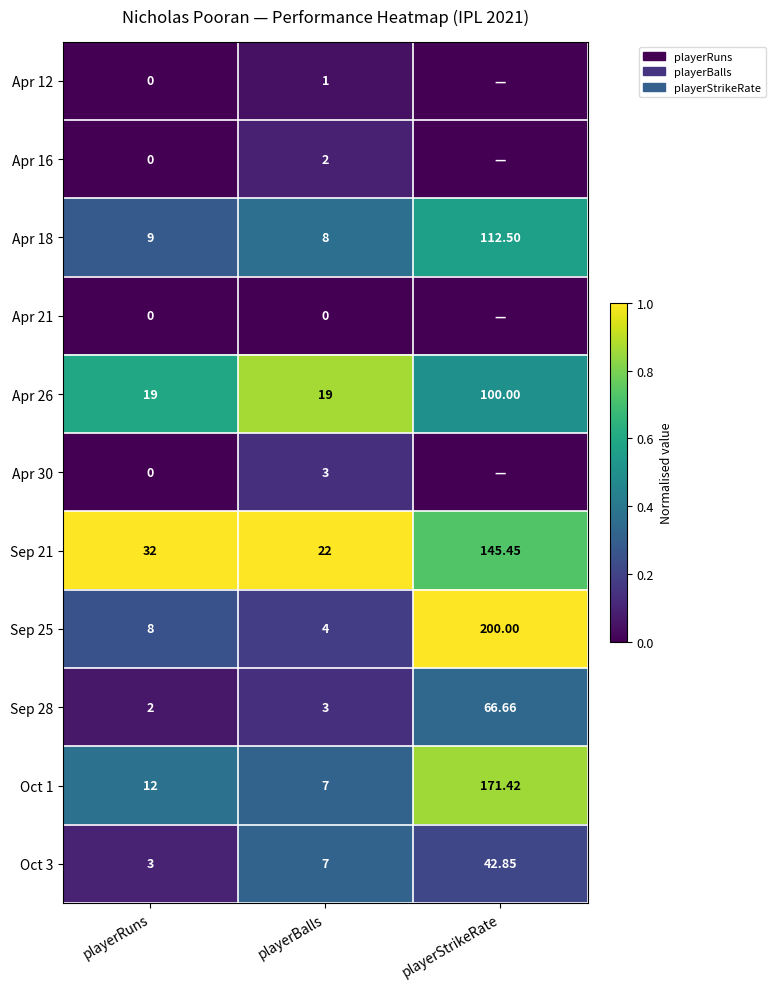

At which label is Sep 21 closest to 83?

playerRuns